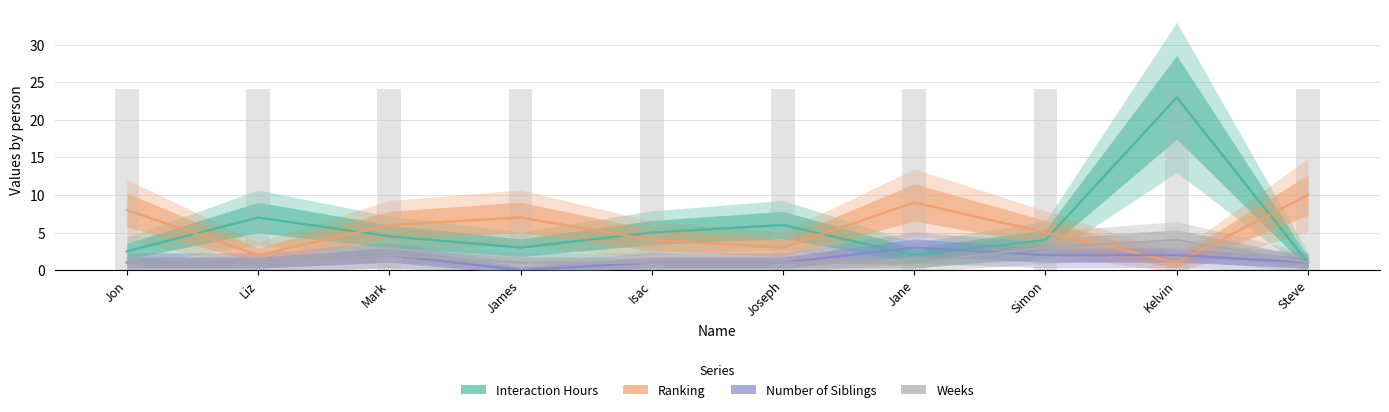

Which category has the lowest value across all series?

James